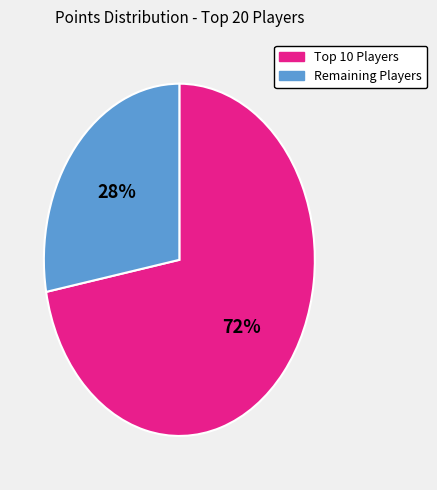

What percentage is the Remaining Players slice, to the nearest percent?

28%